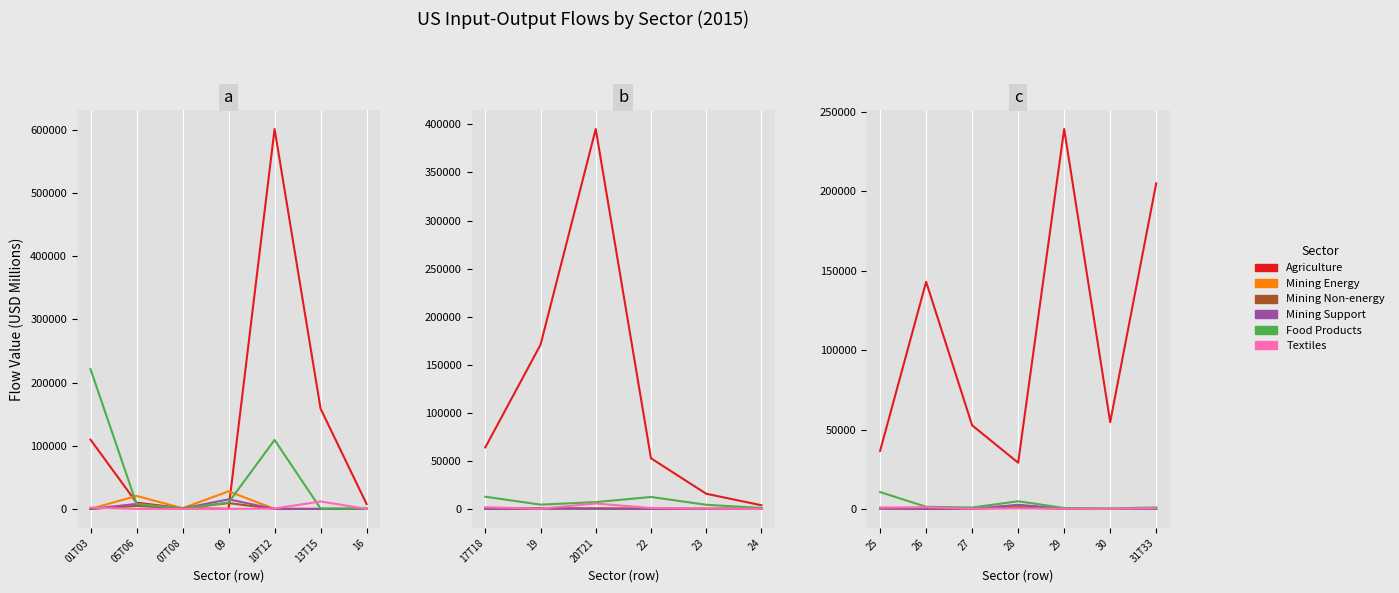

Which series has the largest total across all categories?

Agriculture